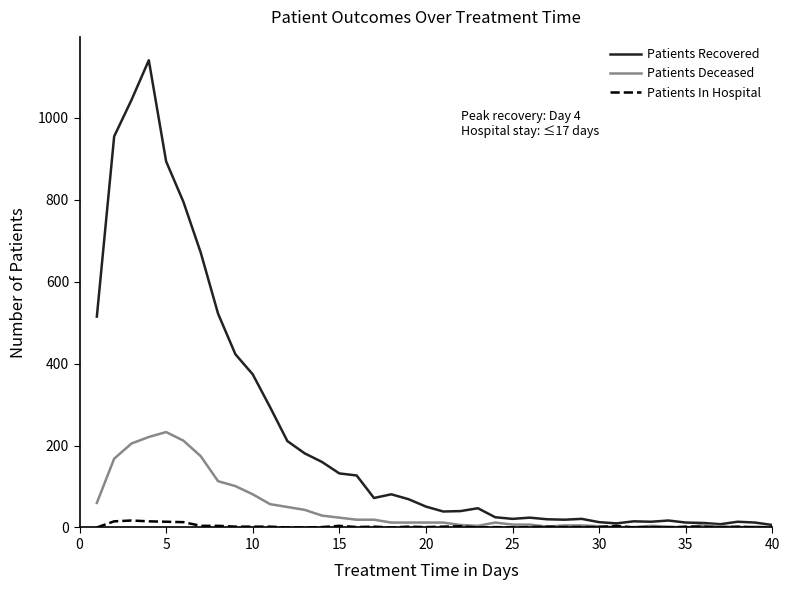

Which series has the largest range (max minus min)?

Patients Recovered